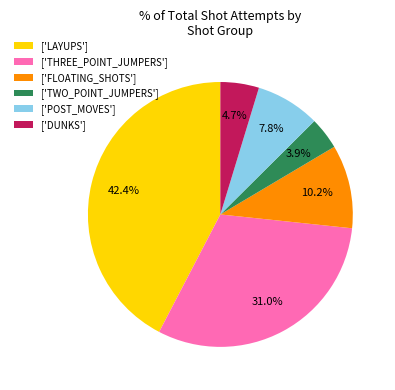

What is the ratio of the value at ['POST_MOVES'] to the value at ['DUNKS']?

1.7